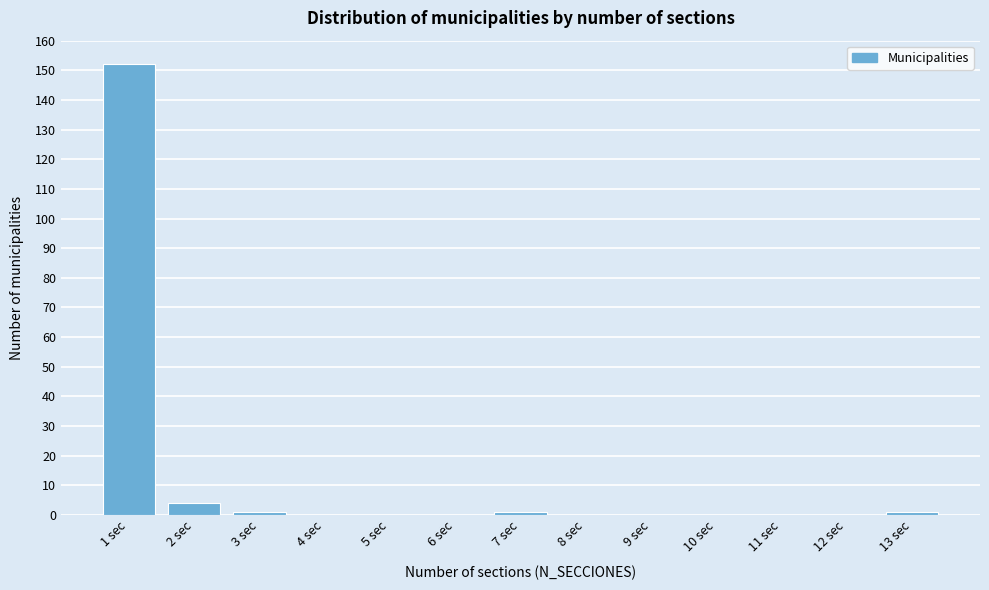

Reading right to left, extract all data points from this chart.

13 sec=1	12 sec=0	11 sec=0	10 sec=0	9 sec=0	8 sec=0	7 sec=1	6 sec=0	5 sec=0	4 sec=0	3 sec=1	2 sec=4	1 sec=152